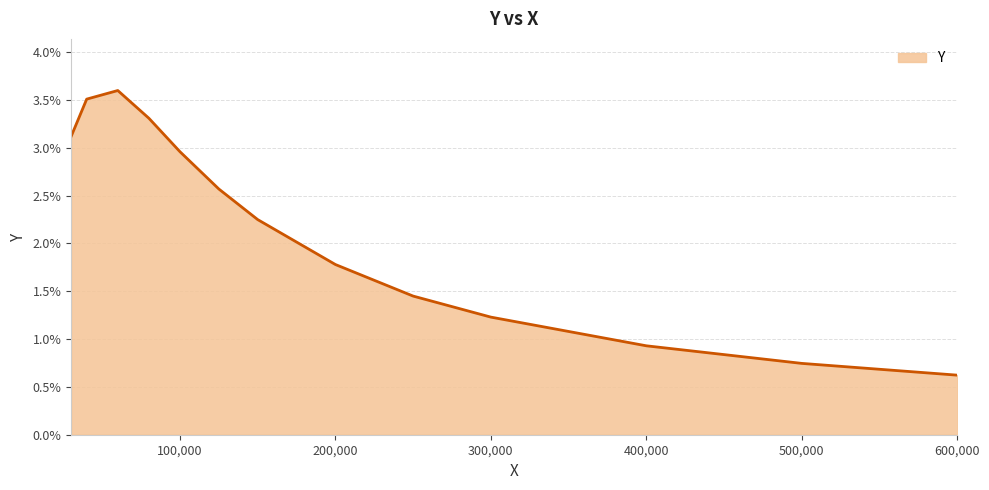

What is the label of the 9th point from the right?

100000.0